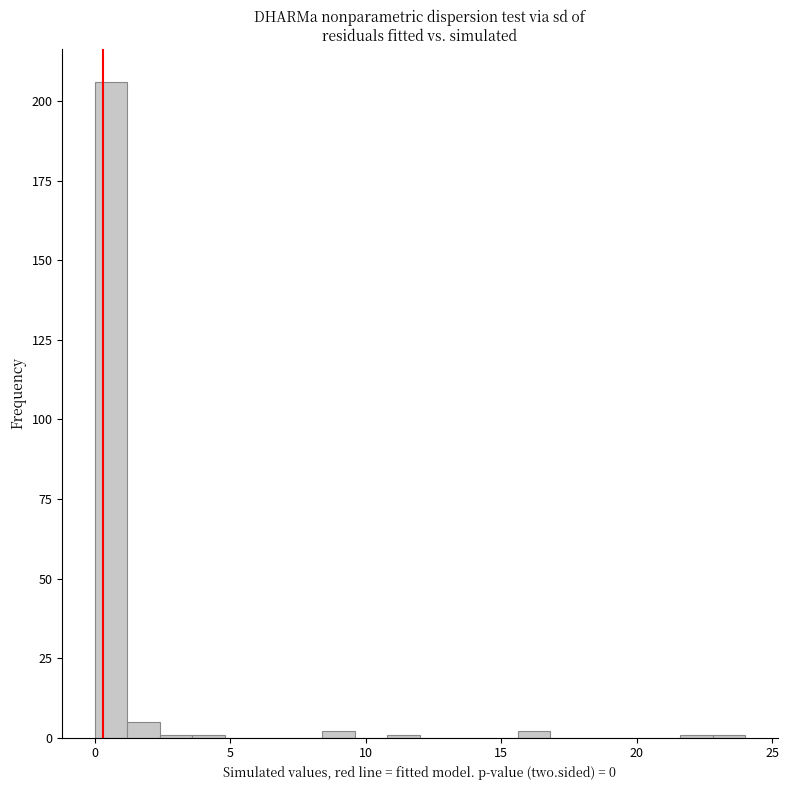

Read against the x-axis, roughly where is the centre of the tallest bar?

0.5